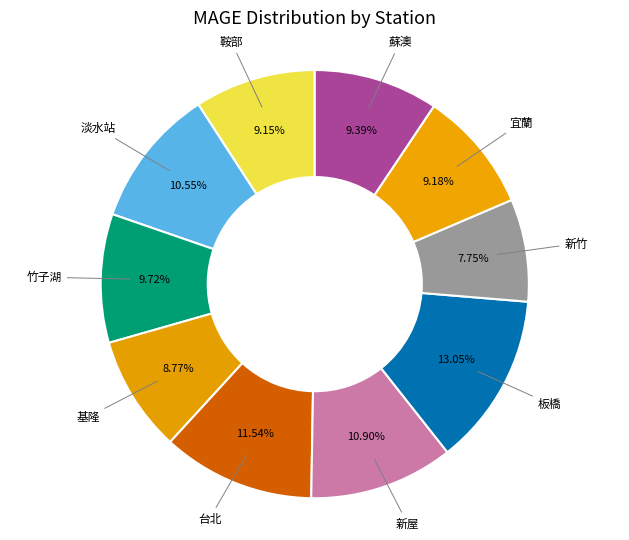

The 竹子湖 slice represents 10% of the pie. True or false?

True